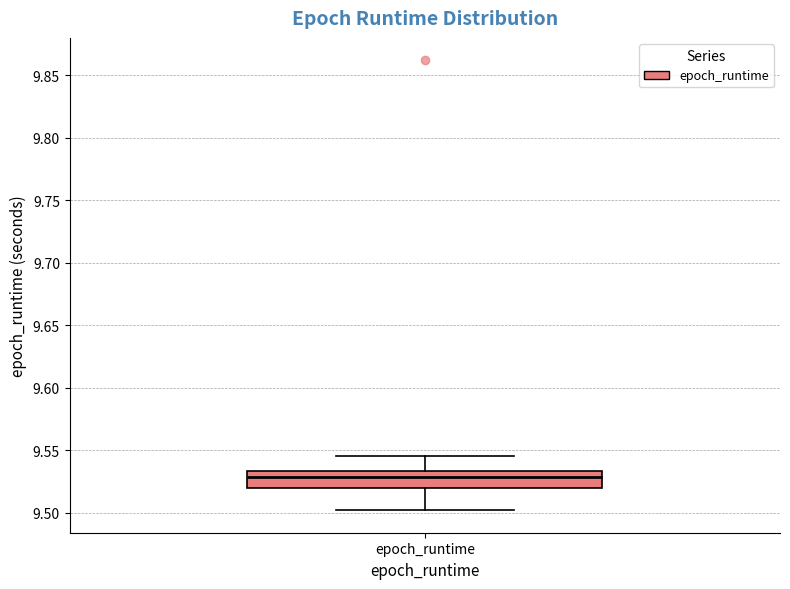

Read this box plot against the y-axis: the position of the median line, the range covered by the box, and the ends of both whiskers. The values are not printed on the chart, so give them approximately, as read against the axis.

median 9.530, box 9.520 to 9.535, whiskers 9.500 to 9.545